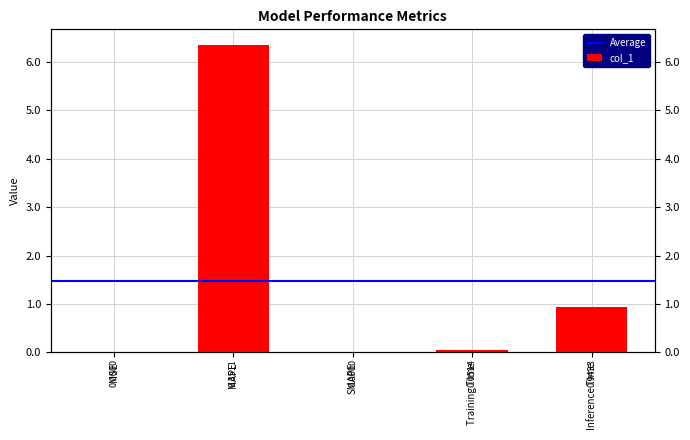

Reading right to left, list all the values displayed in this chart.

Inference Time=0.9	Training Time=0.1	SMAPE=0.0	MAPE=6.4	MSE=0.0